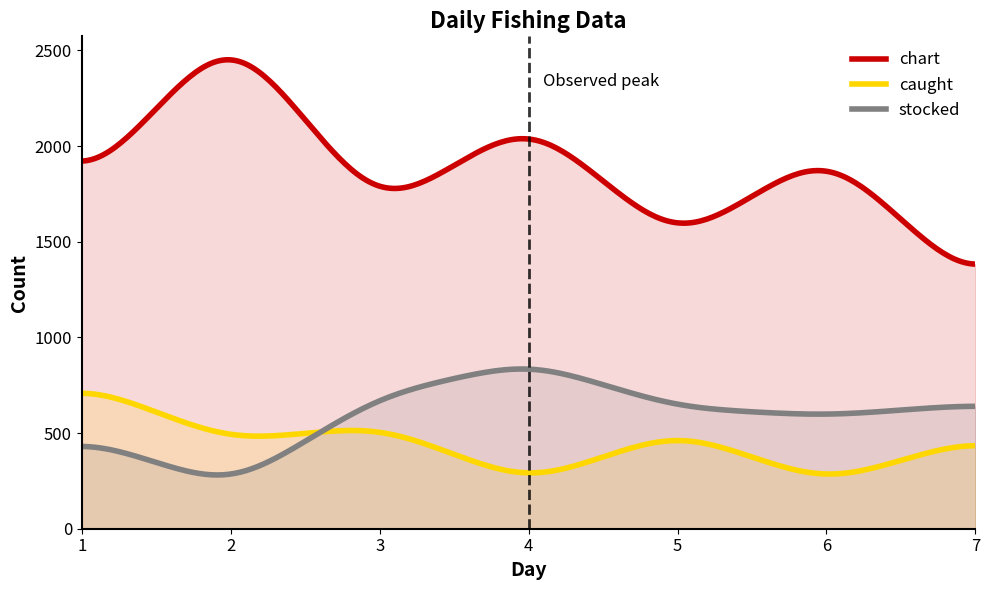

Where is the first local maximum for chart?

2